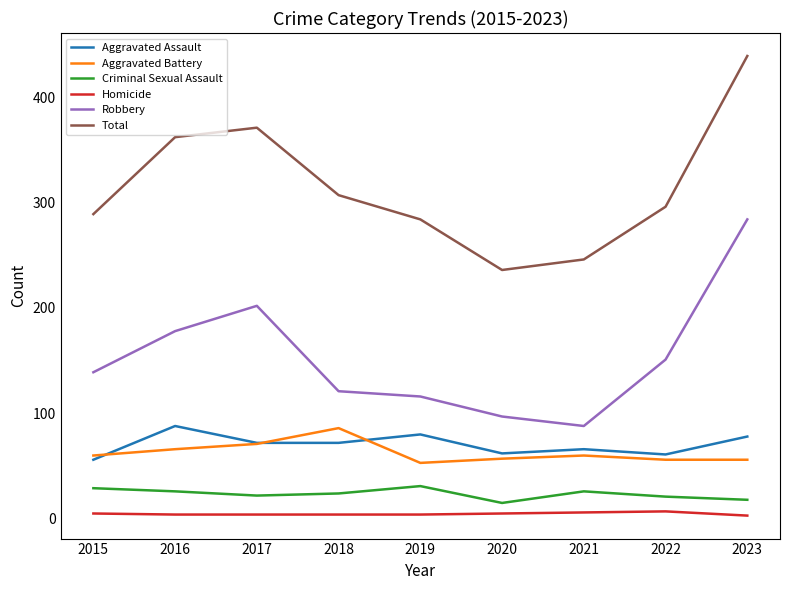

What is the minimum value for Robbery?

88